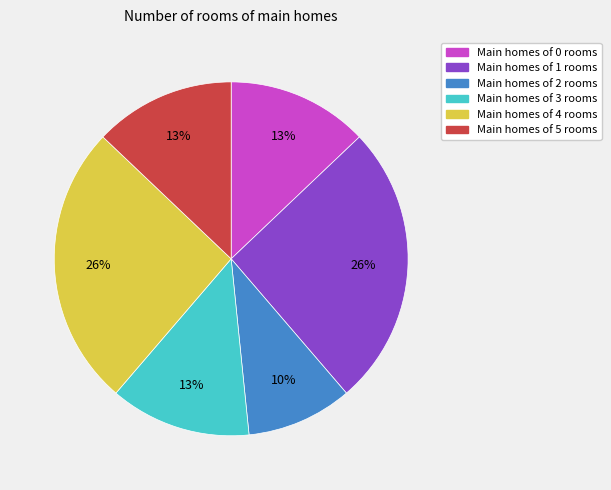

Is there any slice that represents more than half of the pie?

No